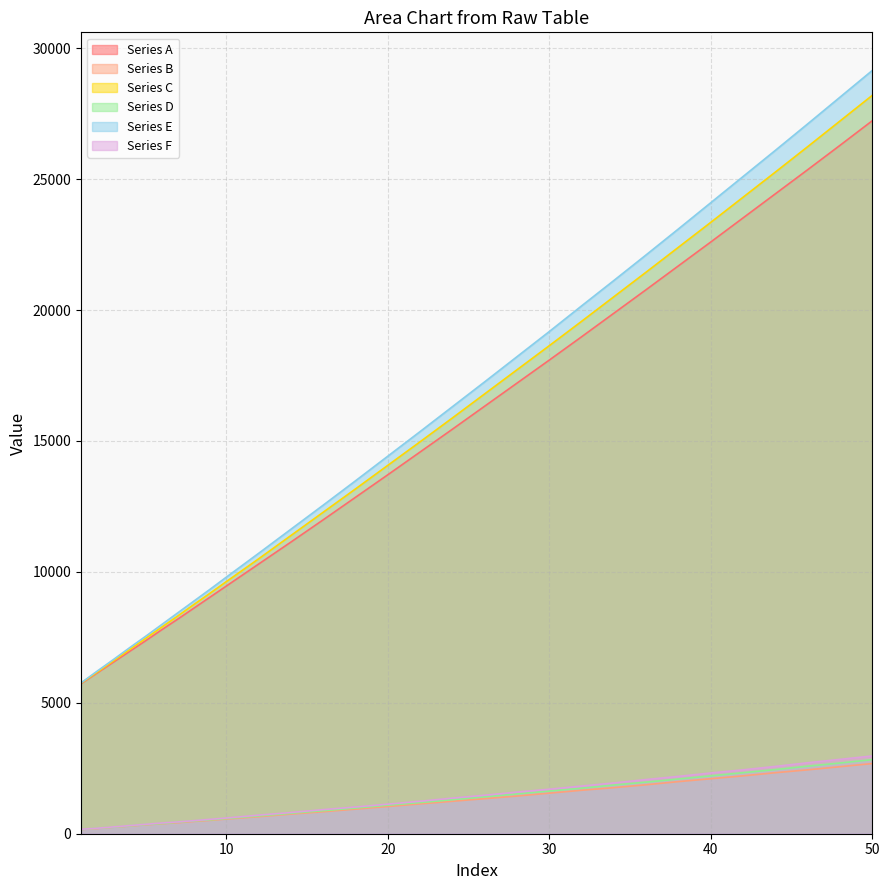

What is the sum of all Series F values?

39640